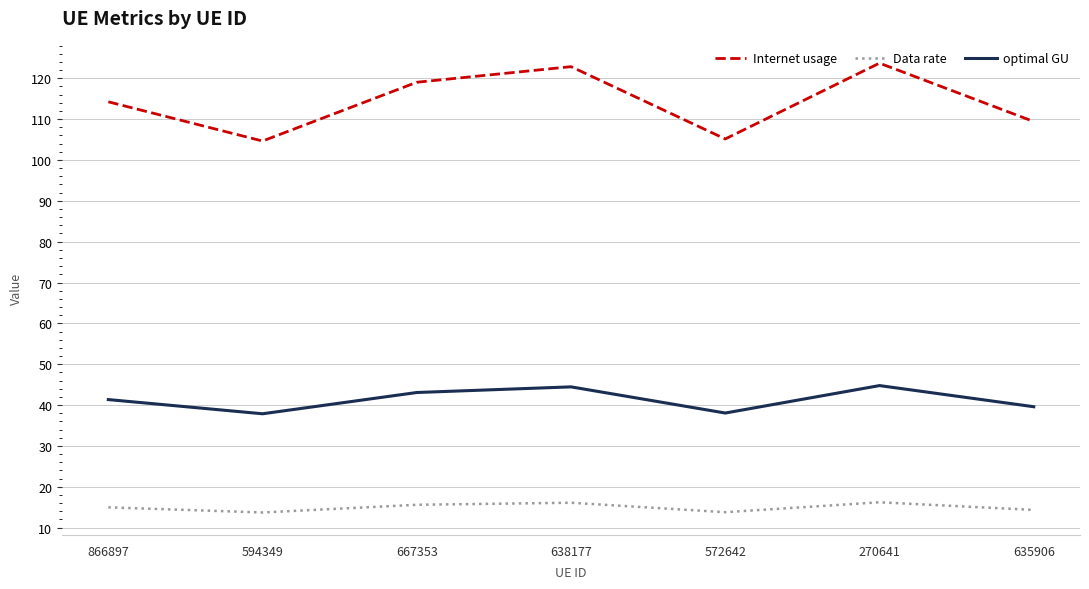

Which series changed the most between 866897 and 572642?

Internet usage